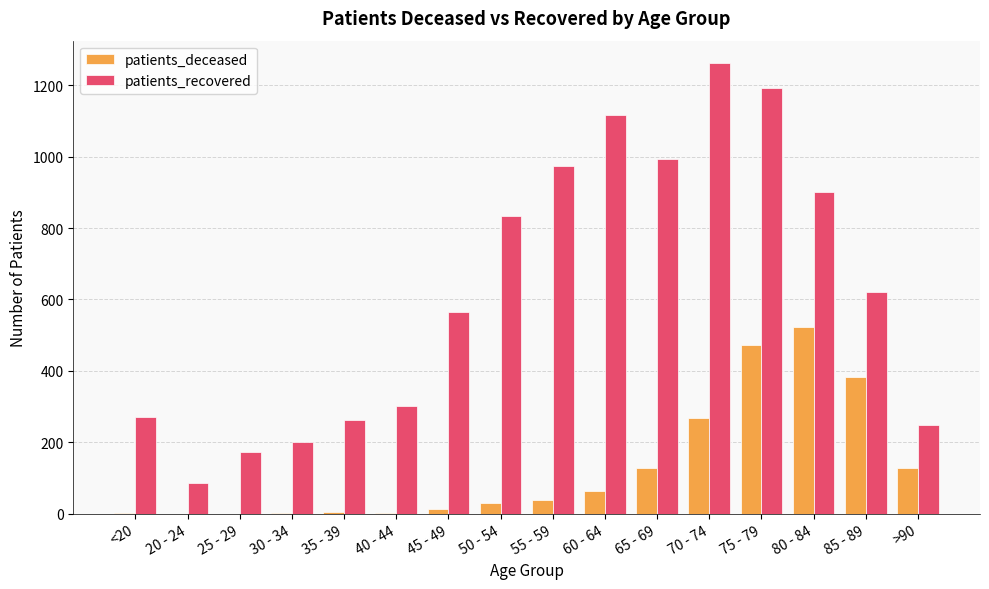

What are all the series names shown in the legend?

patients_deceased, patients_recovered